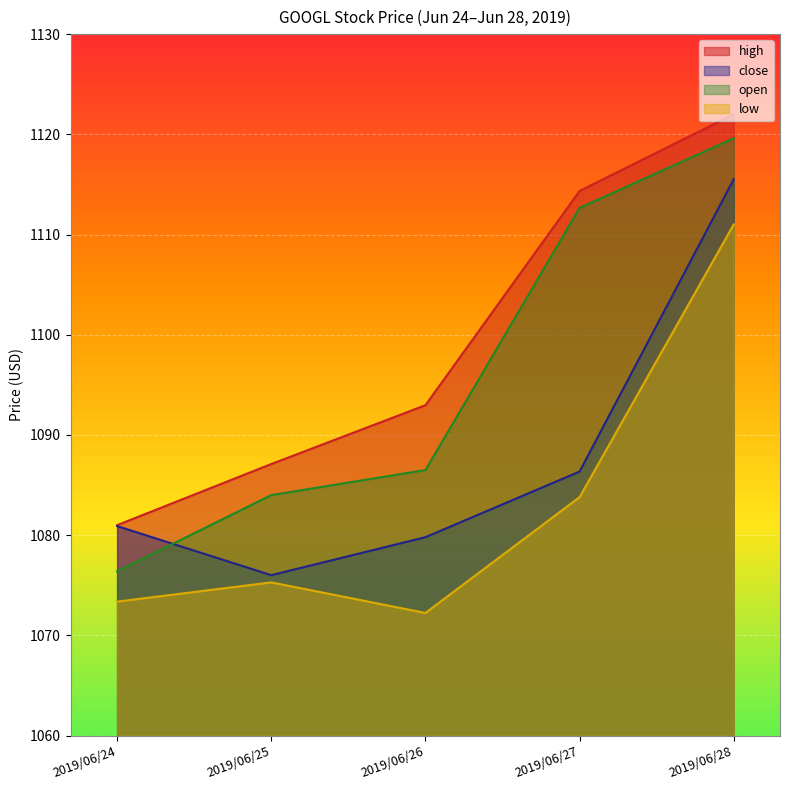

How many lines are shown in the chart?

4